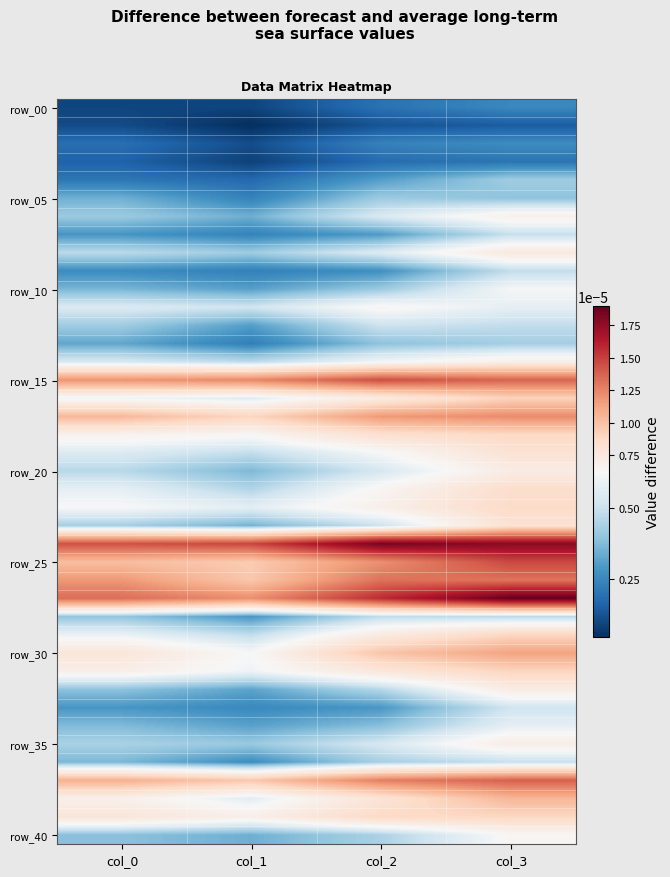

Which category has the lowest value across all series?

col_1